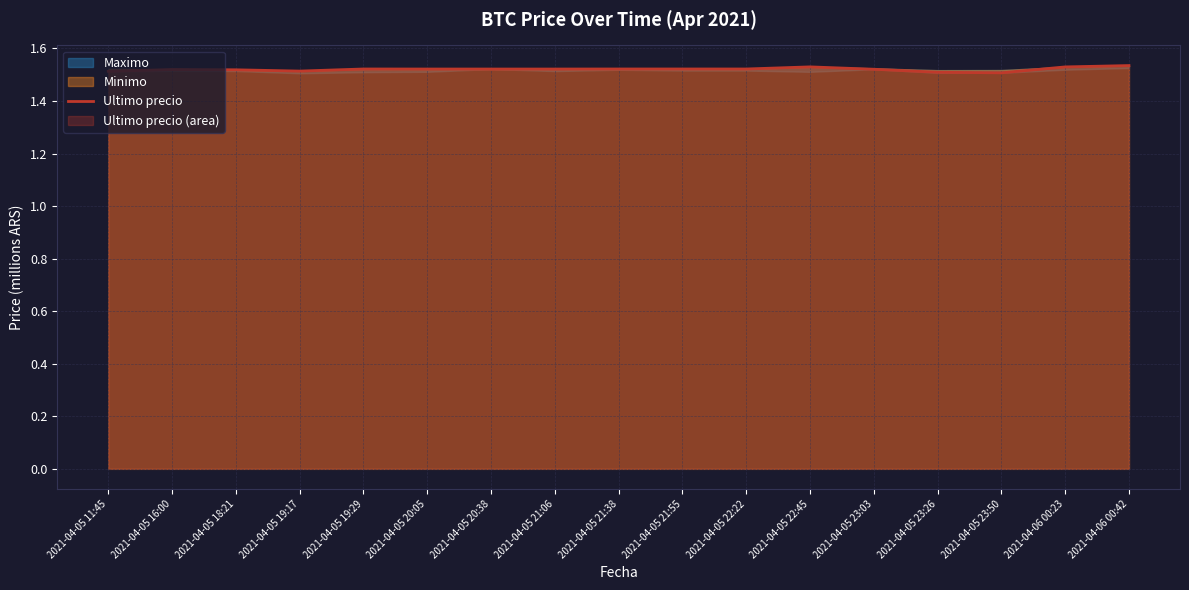

Reading left to right, list all the values displayed in this chart.

2021-04-05 11:45=1.5	2021-04-05 16:00=1.5	2021-04-05 18:21=1.5	2021-04-05 19:17=1.5	2021-04-05 19:29=1.5	2021-04-05 20:05=1.5	2021-04-05 20:38=1.5	2021-04-05 21:06=1.5	2021-04-05 21:38=1.5	2021-04-05 21:55=1.5	2021-04-05 22:22=1.5	2021-04-05 22:45=1.5	2021-04-05 23:03=1.5	2021-04-05 23:26=1.5	2021-04-05 23:50=1.5	2021-04-06 00:23=1.5	2021-04-06 00:42=1.5